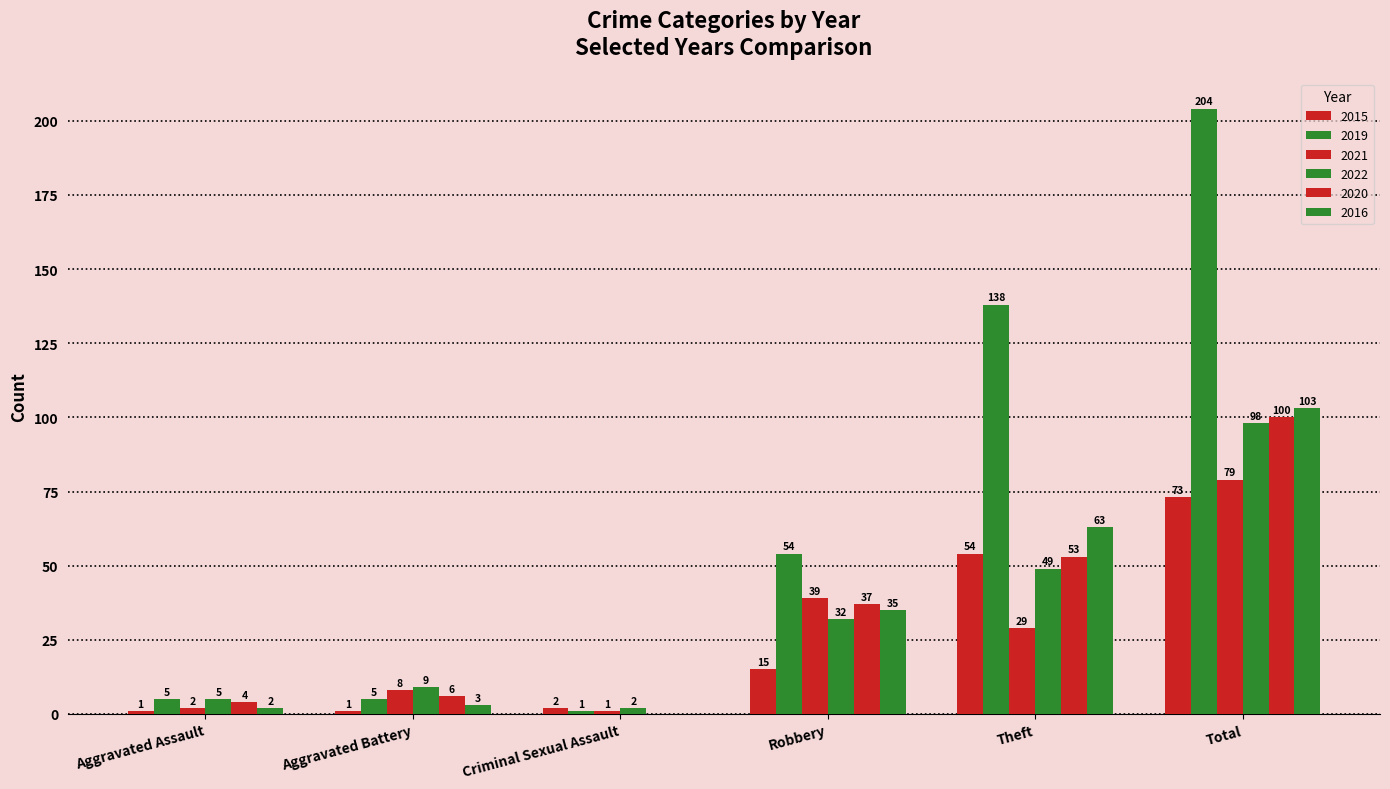

Which category has the highest value across all series?

Total